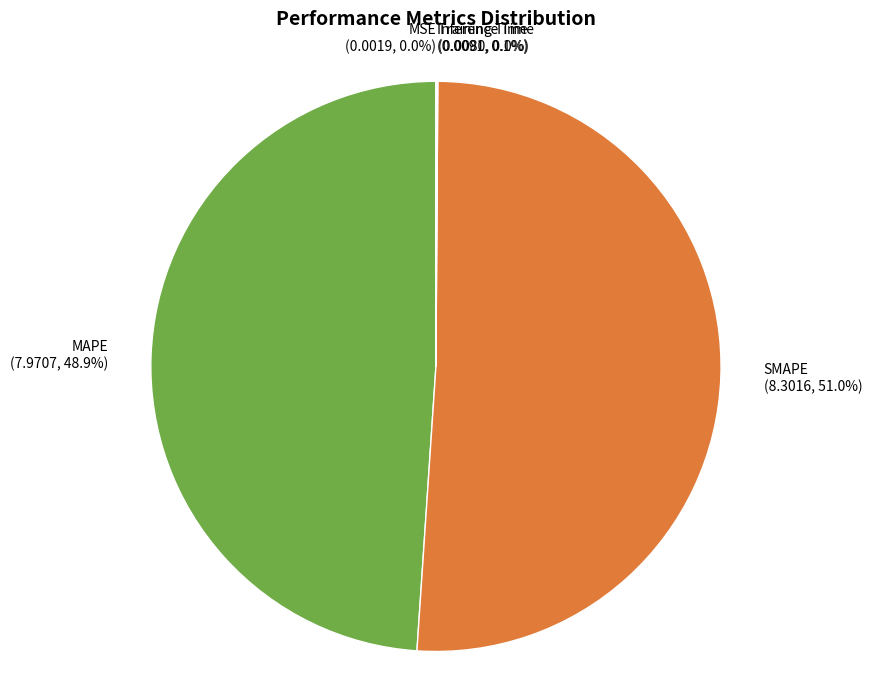

Which category accounts for the majority?

SMAPE